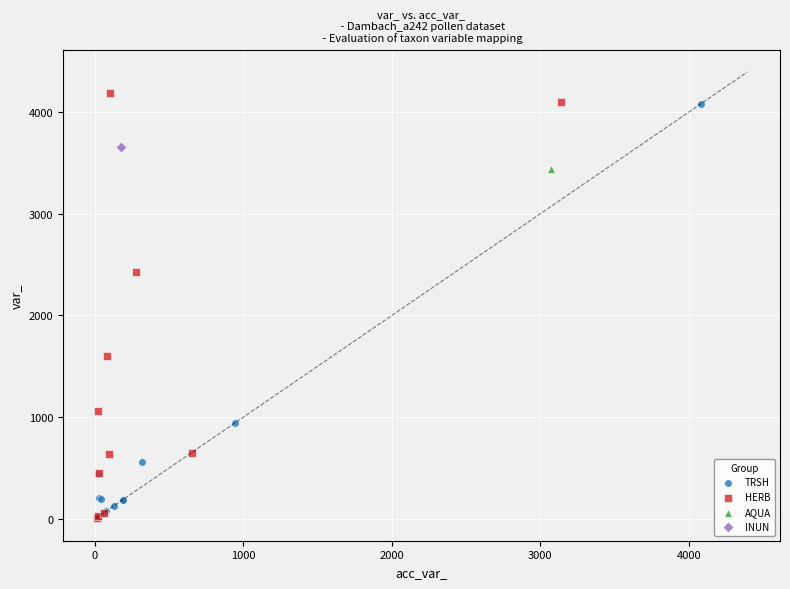

What are all the series names shown in the legend?

TRSH, HERB, AQUA, INUN